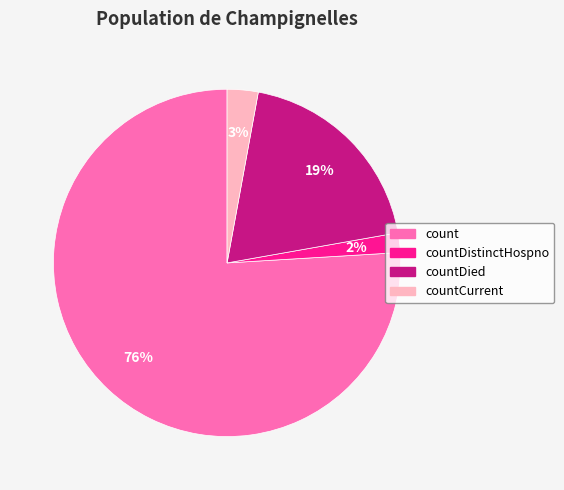

Is there any slice that represents more than half of the pie?

Yes